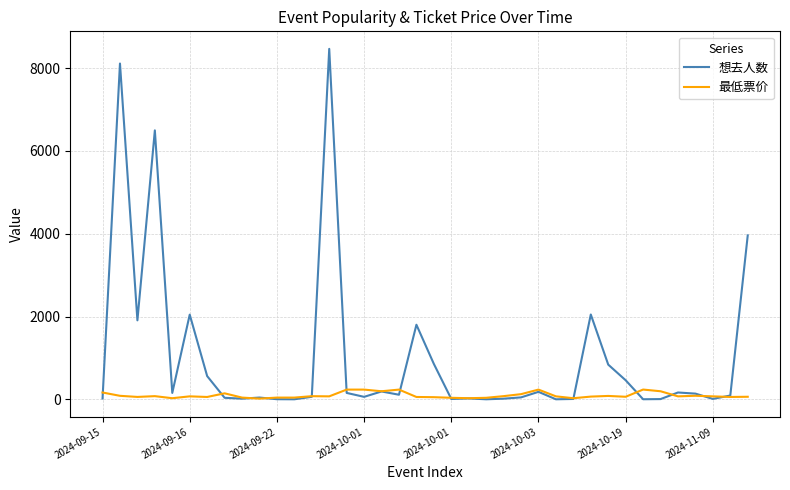

Which series has the largest range (max minus min)?

想去人数